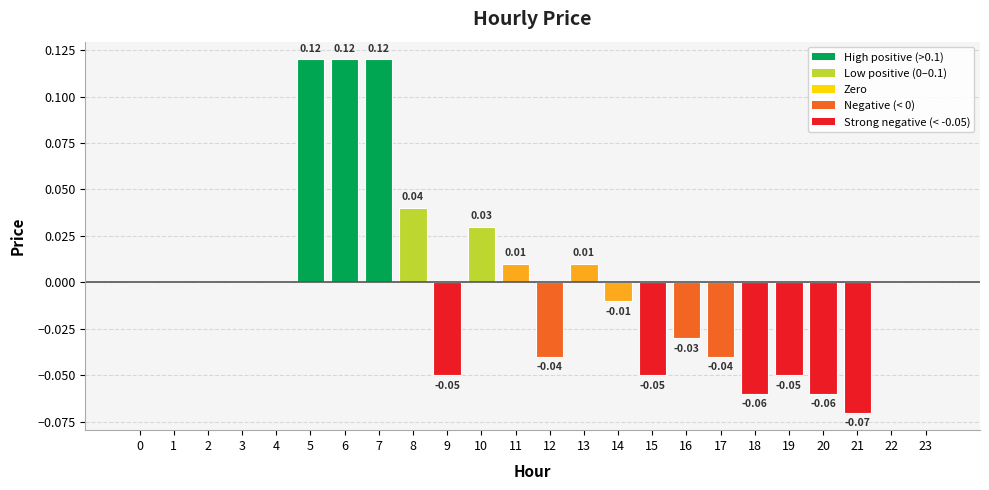

The chart shows a value of 0.0 at 4. True or false?

True